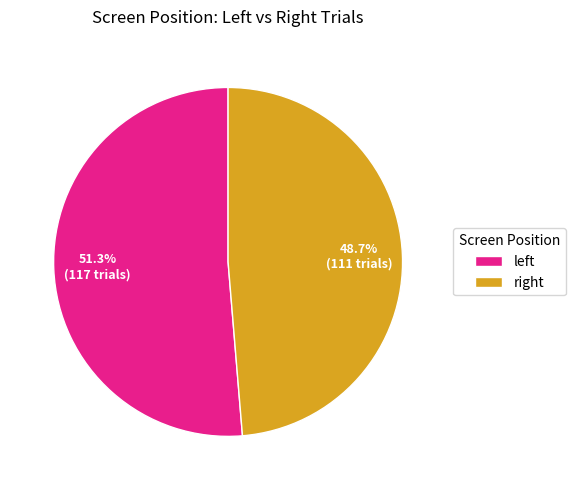

Is there a majority slice in this chart?

Yes